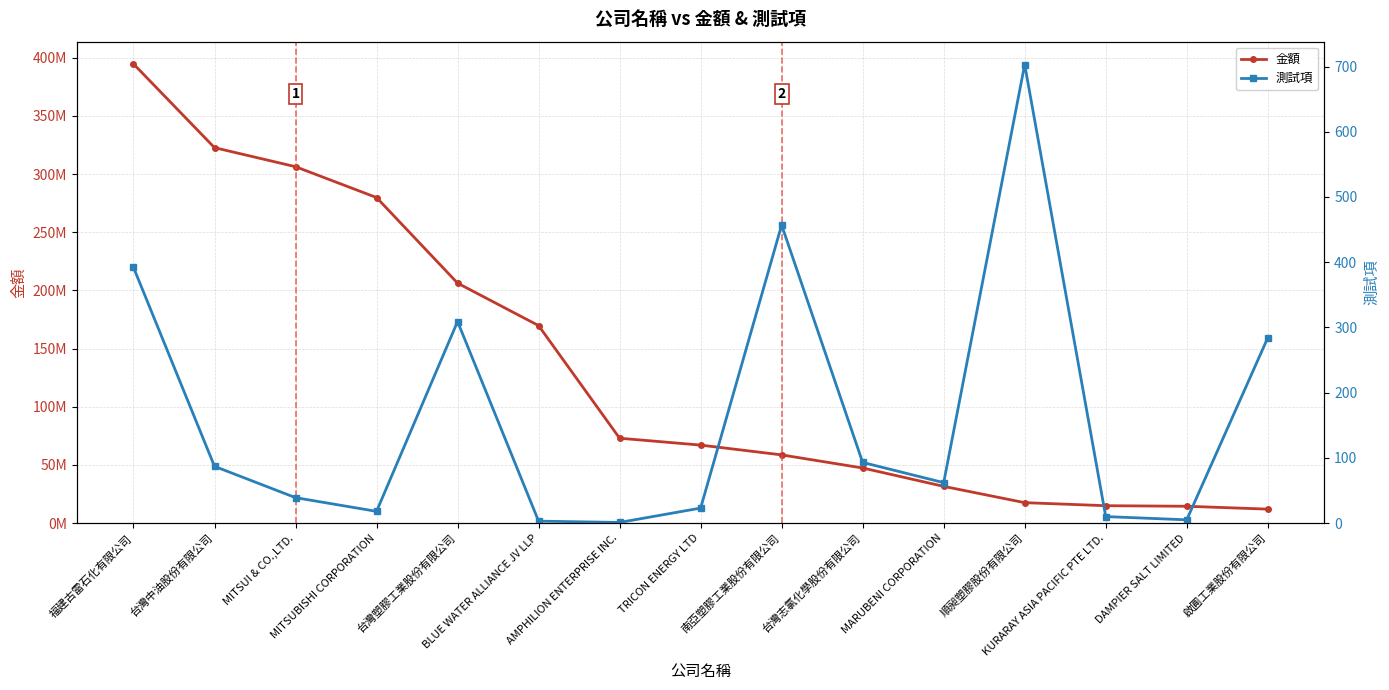

What are all the series names shown in the legend?

金額, 測試項